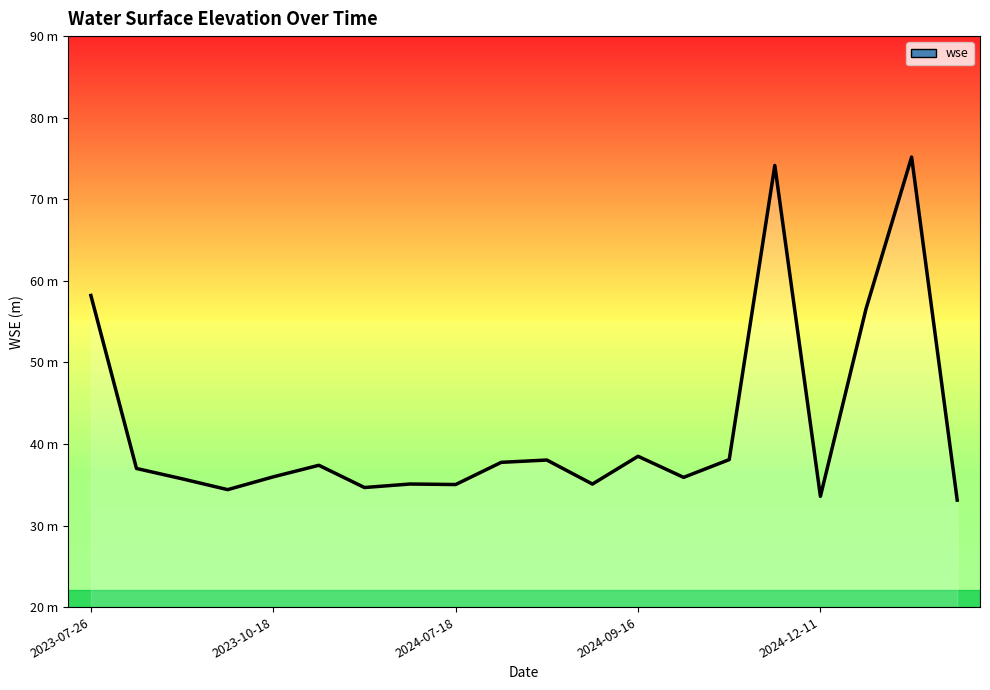

Reading left to right, list all the values displayed in this chart.

2023-07-26=58.2	2023-09-06=37.0	2023-09-09=35.7	2023-09-30=34.4	2023-10-18=36.0	2024-04-02=37.4	2024-06-27=34.7	2024-07-15=35.1	2024-07-18=35.0	2024-08-05=37.7	2024-08-26=38.0	2024-08-28=35.1	2024-09-16=38.5	2024-09-18=35.9	2024-10-07=38.1	2024-12-08=74.1	2024-12-11=33.6	2025-01-19=56.6	2025-02-09=75.2	2025-04-15=33.1